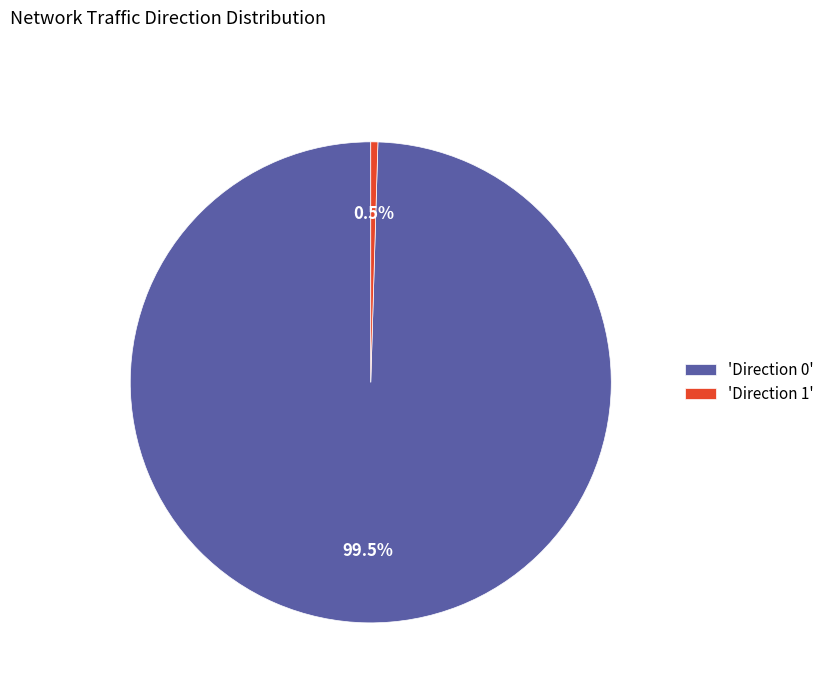

To the nearest percent, what is the average slice percentage?

50%